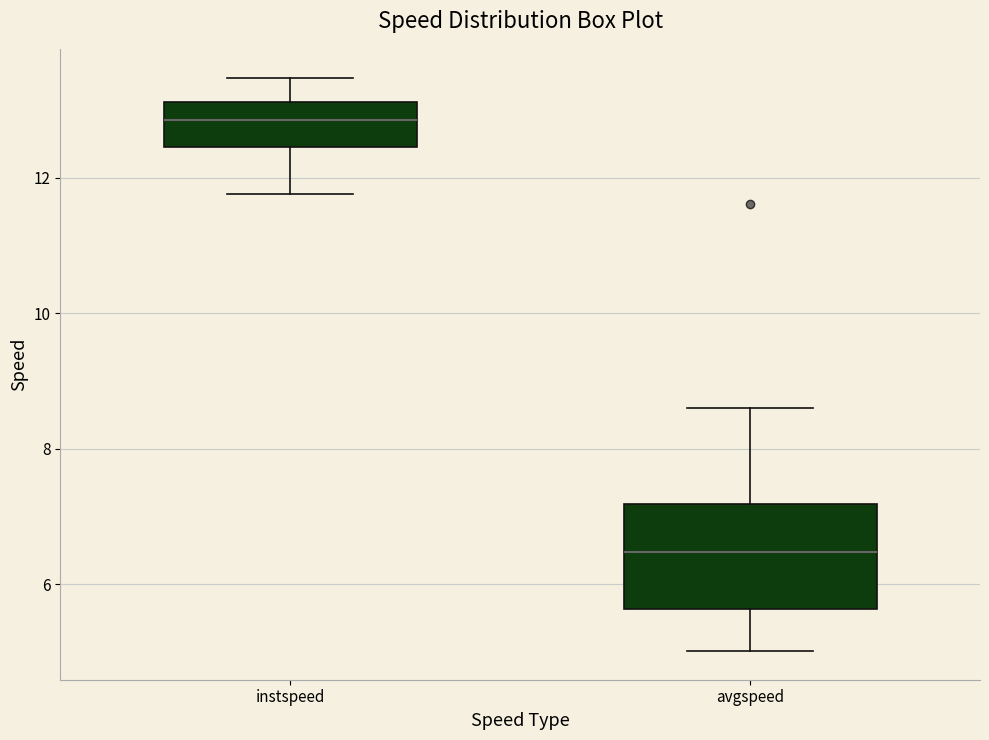

Which box has the highest median line?

instspeed